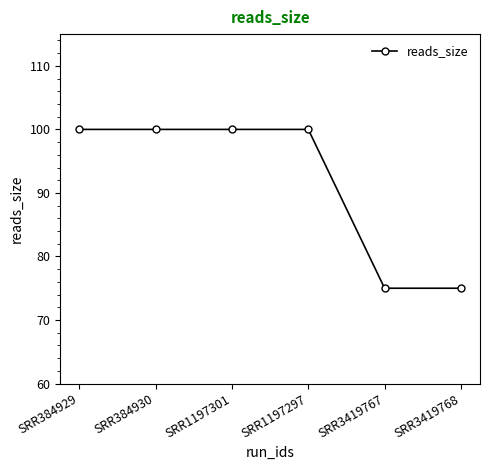

What is the label of the 3rd point from the right?

SRR1197297